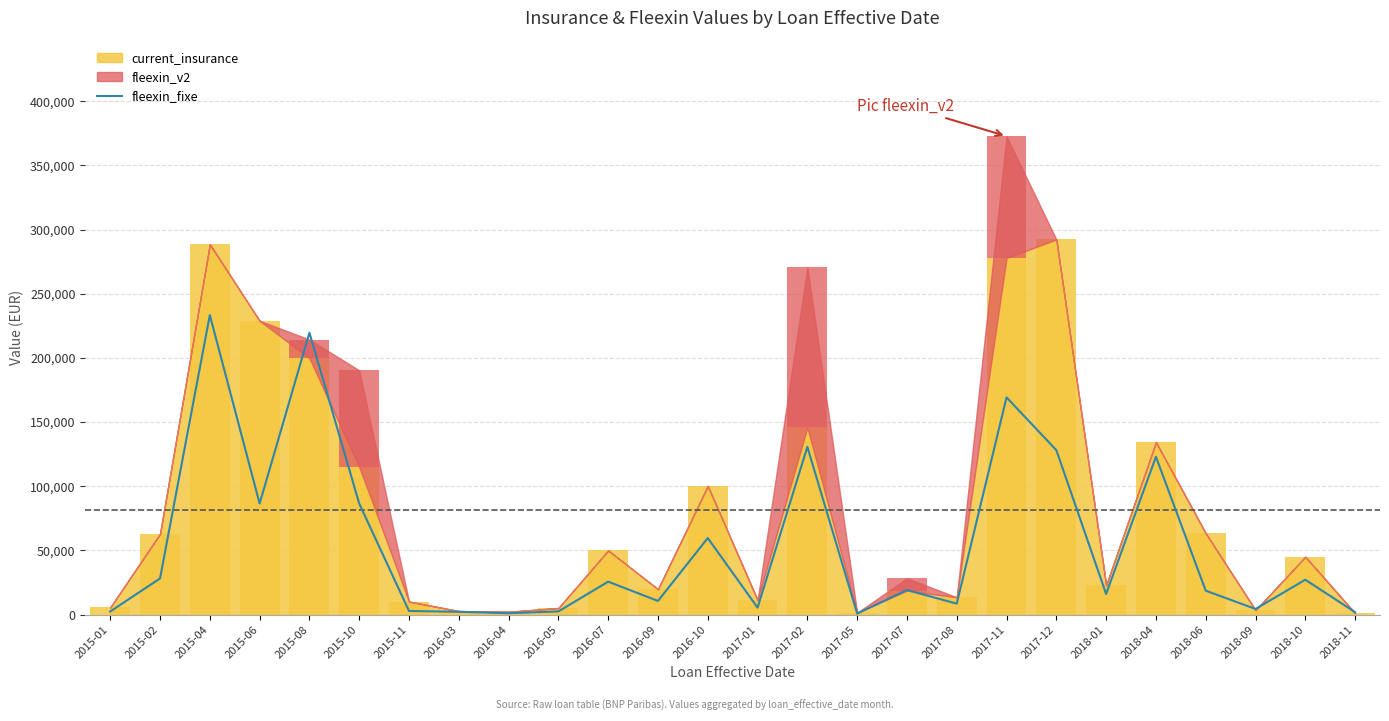

What is the smallest value displayed?

746.2